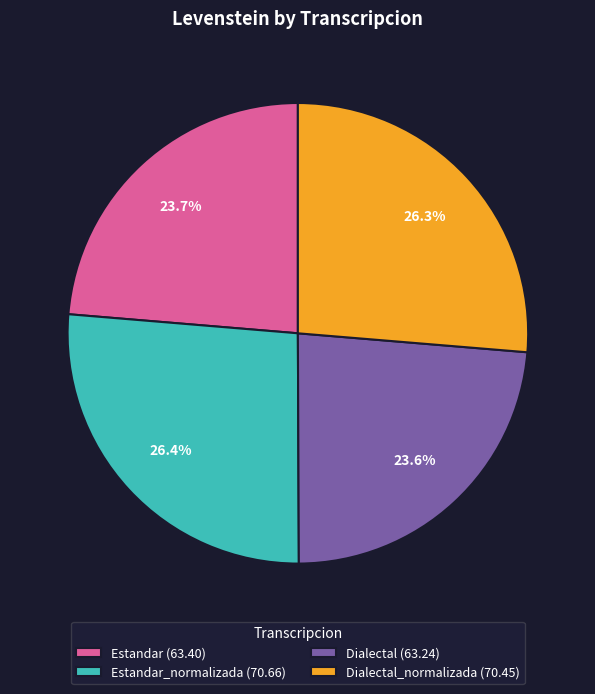

Is there any slice that represents more than half of the pie?

No